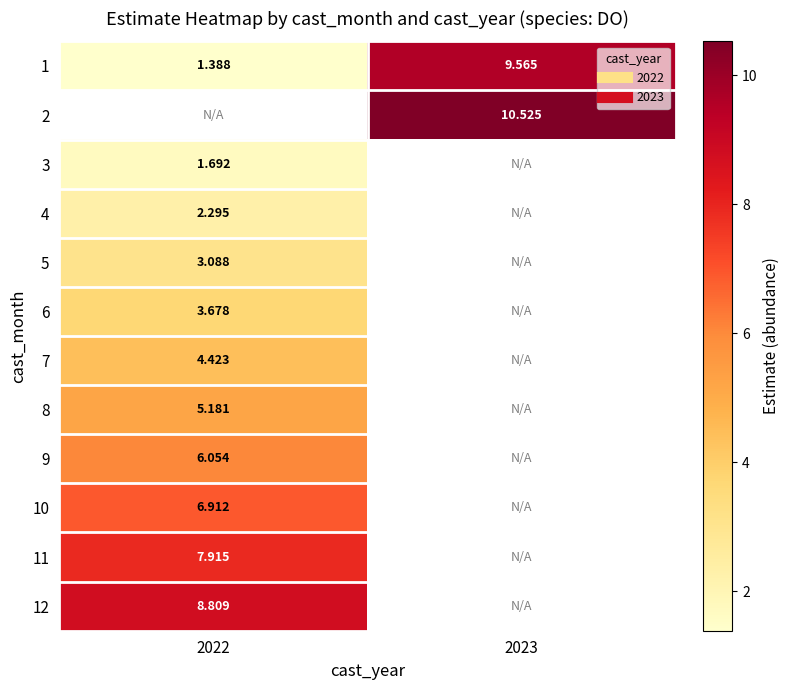

At how many categories does at least one series exceed 4?

2